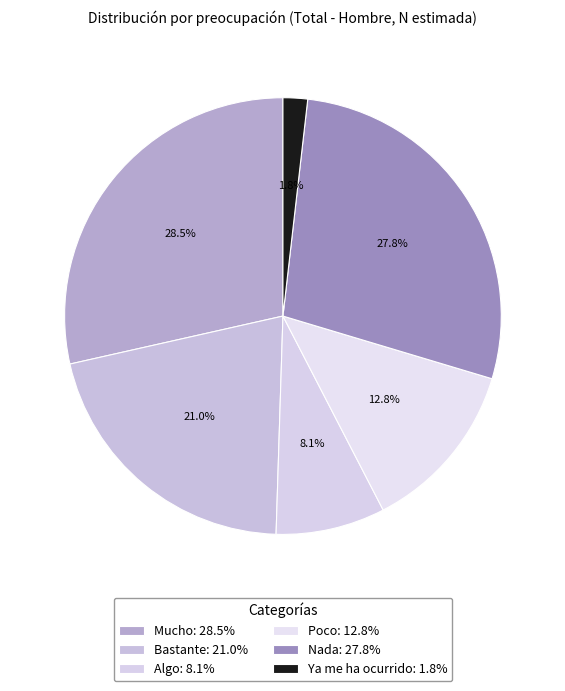

Which slice is the largest?

Mucho